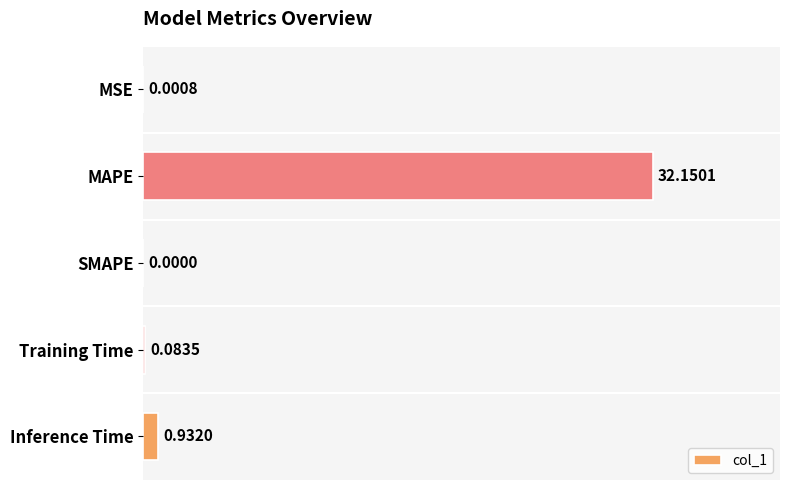

Which has a higher value, MAPE or SMAPE?

MAPE